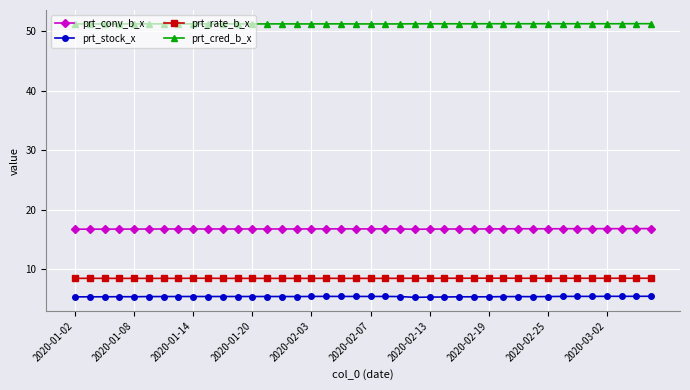

True or false: prt_rate_b_x has more than 0 interior local peaks.

True